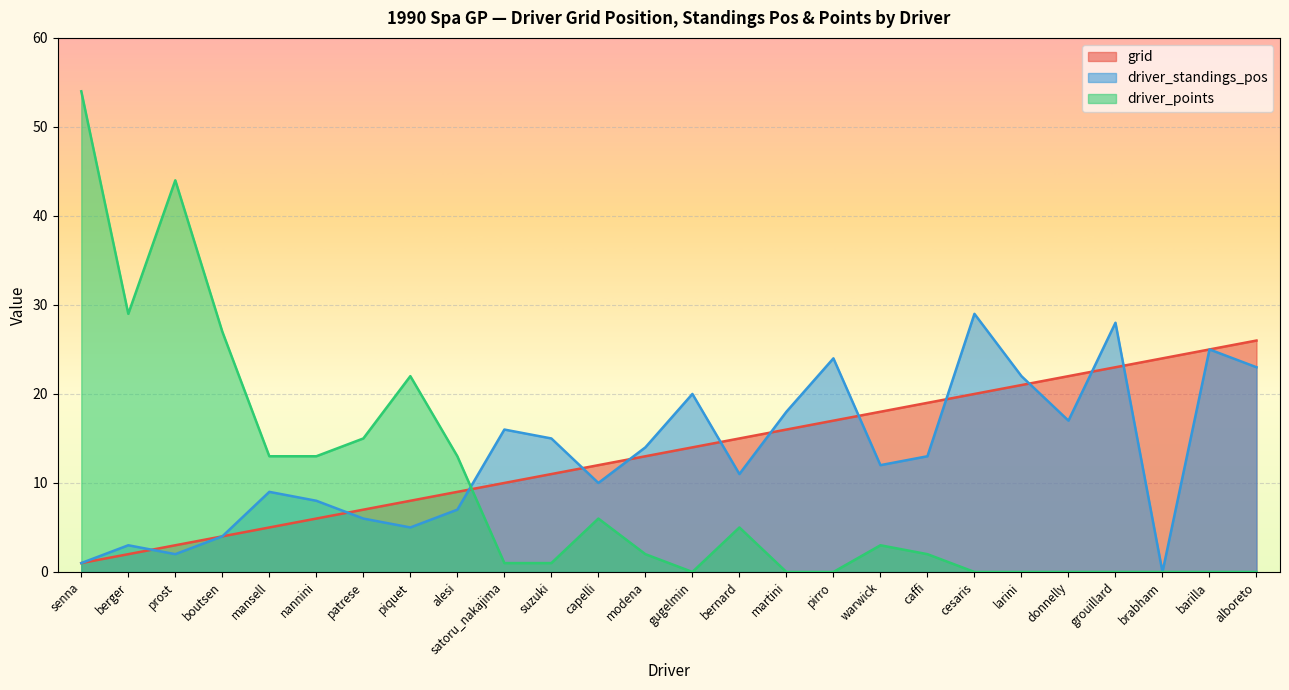

What is the difference between the driver_points values at piquet and mansell?

9